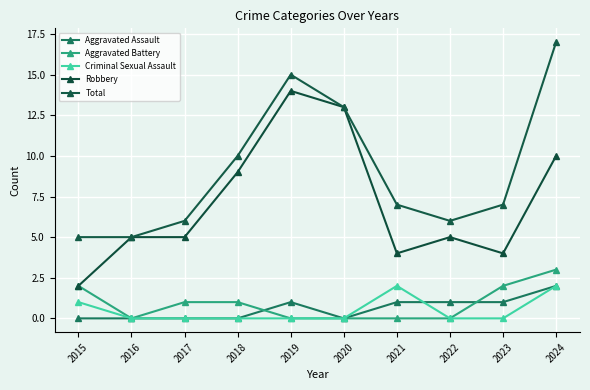

What are all the series names shown in the legend?

Aggravated Assault, Aggravated Battery, Criminal Sexual Assault, Robbery, Total